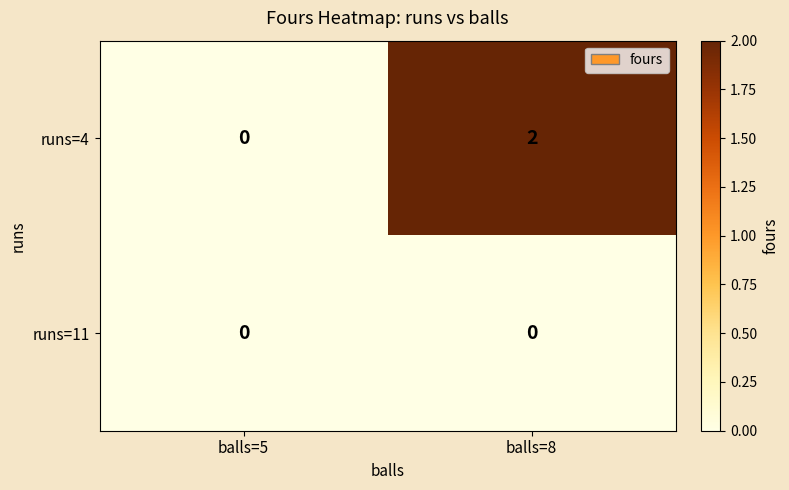

How many data points does each series have?

2